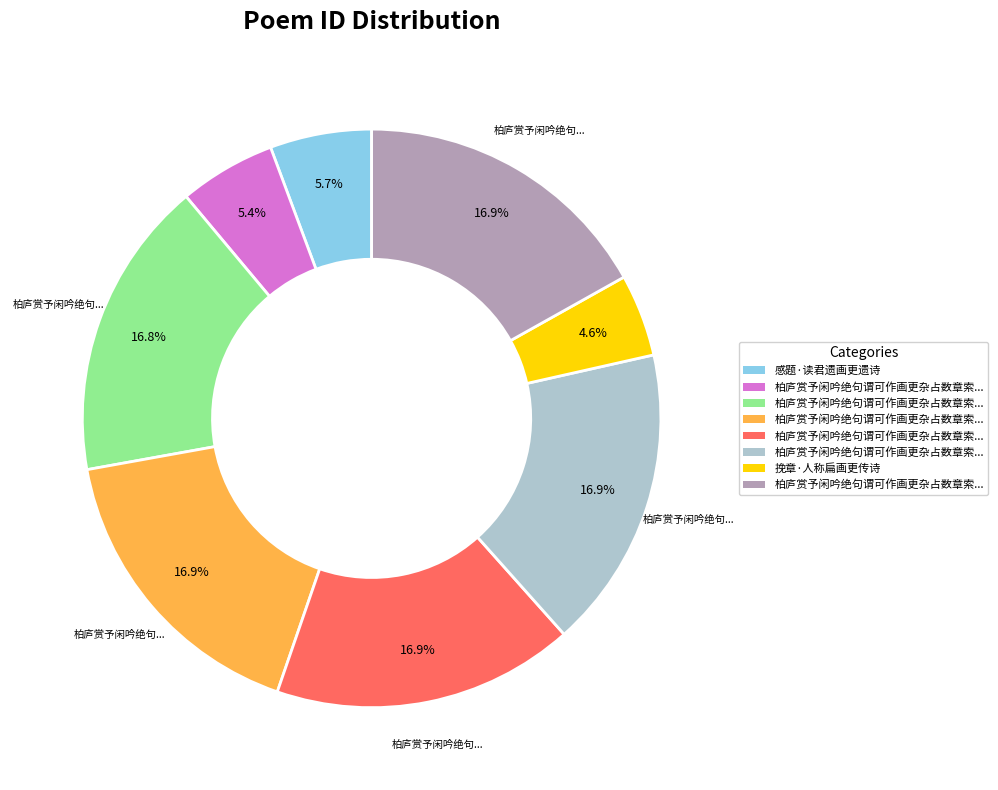

Is there a majority slice in this chart?

No